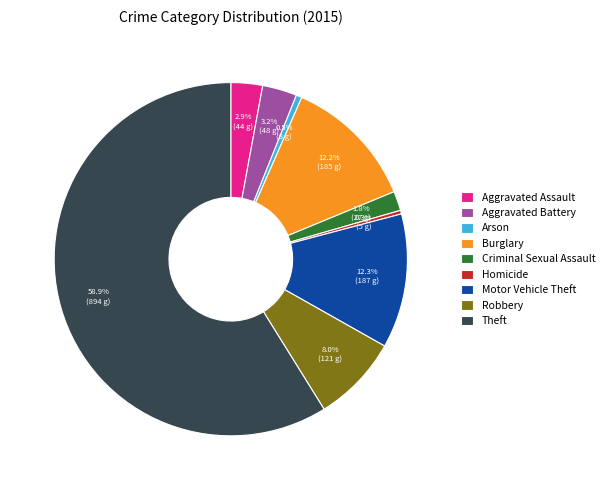

What is the total percentage of Burglary and Arson?

12.7%